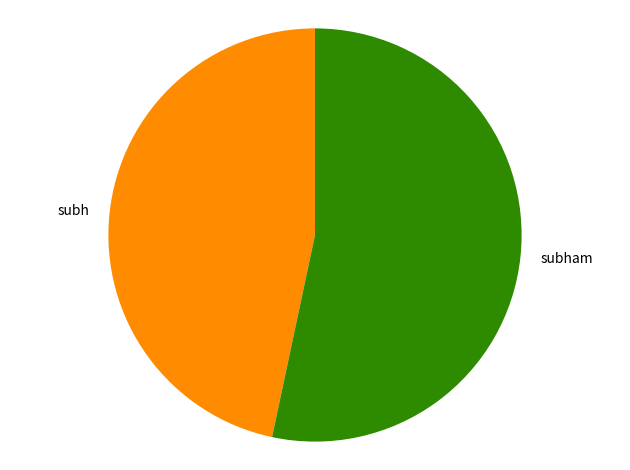

The subh slice represents 47% of the pie. True or false?

True